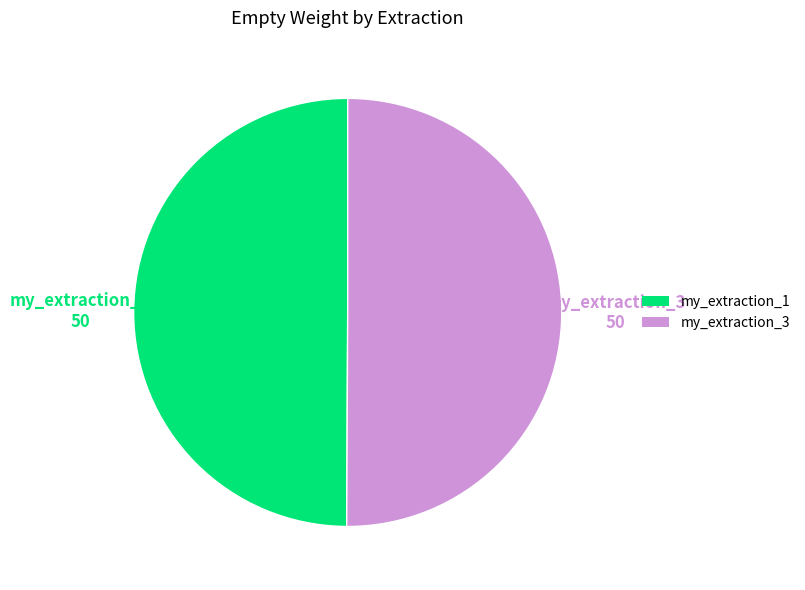

Is the sum of my_extraction_3 and my_extraction_1 greater than half?

Yes